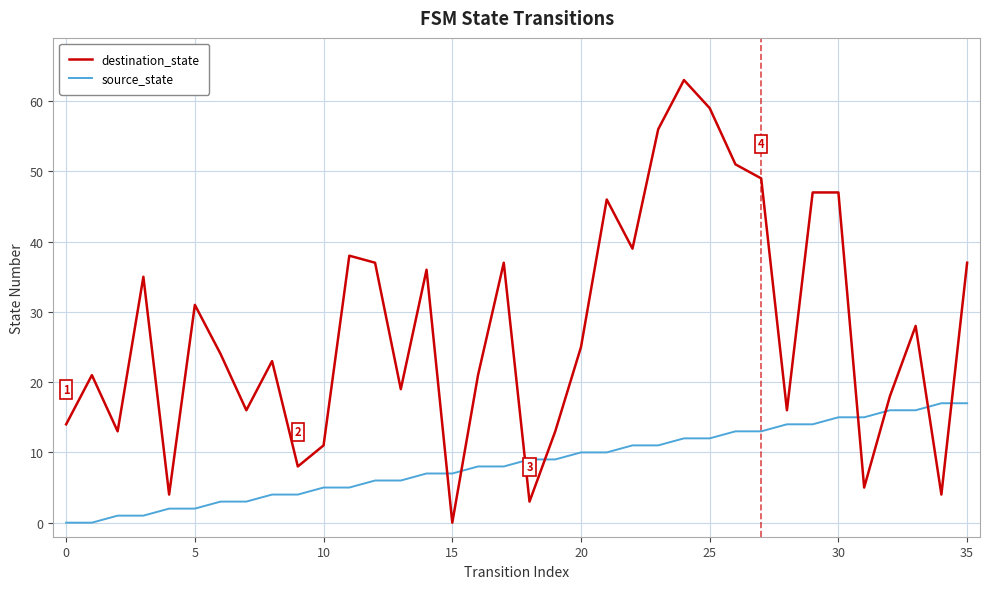

Which series has the largest total across all categories?

destination_state